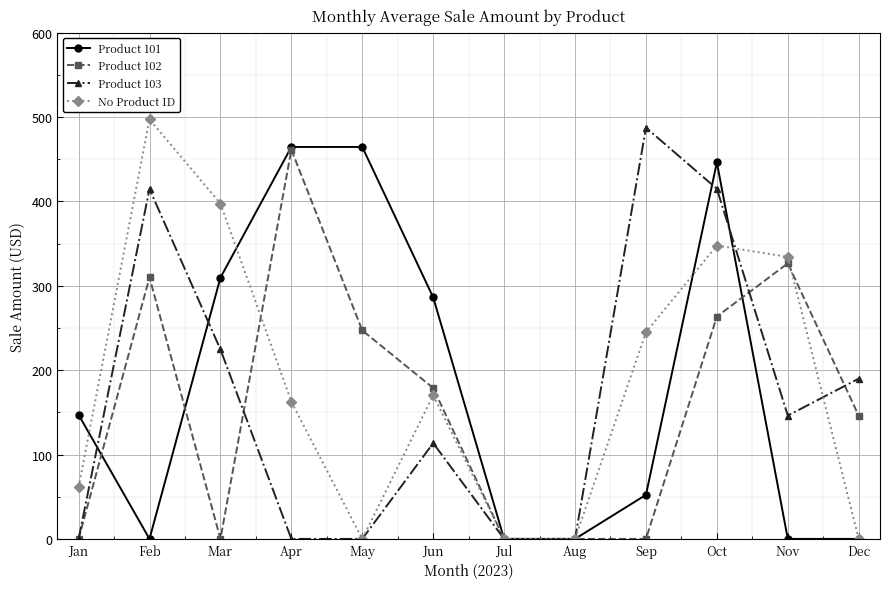

At which category does No Product ID reach its first local valley?

May